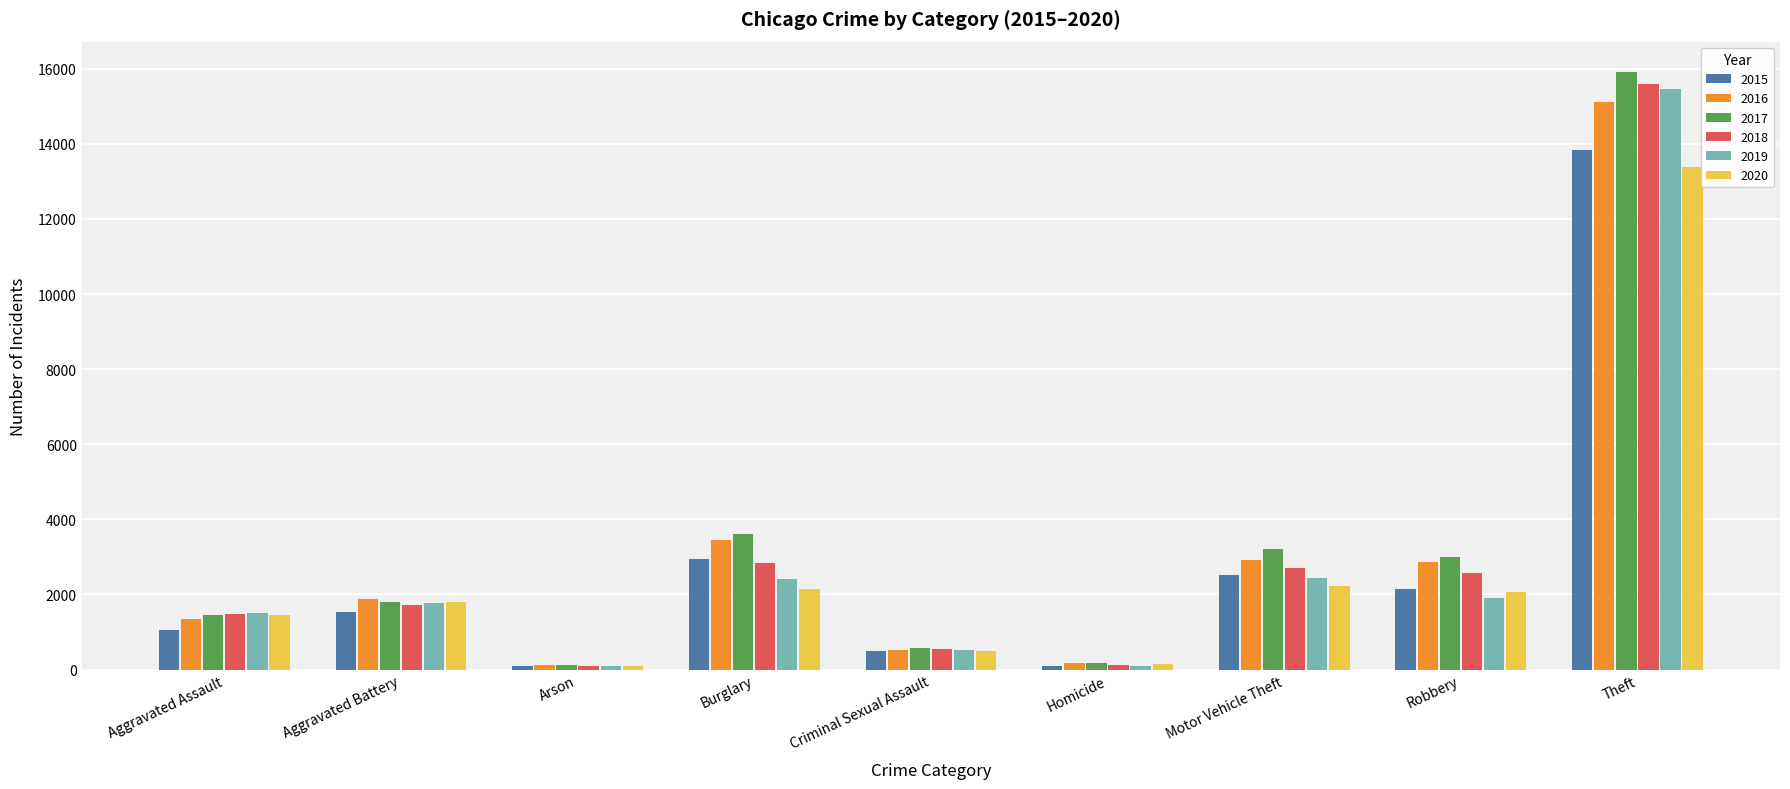

What is the value of the 2017 bar at the 5th from the left?

583